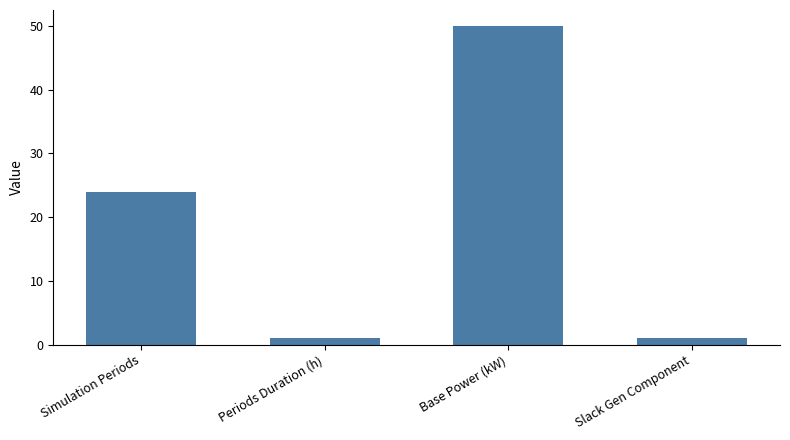

What is the sum of all values?

76